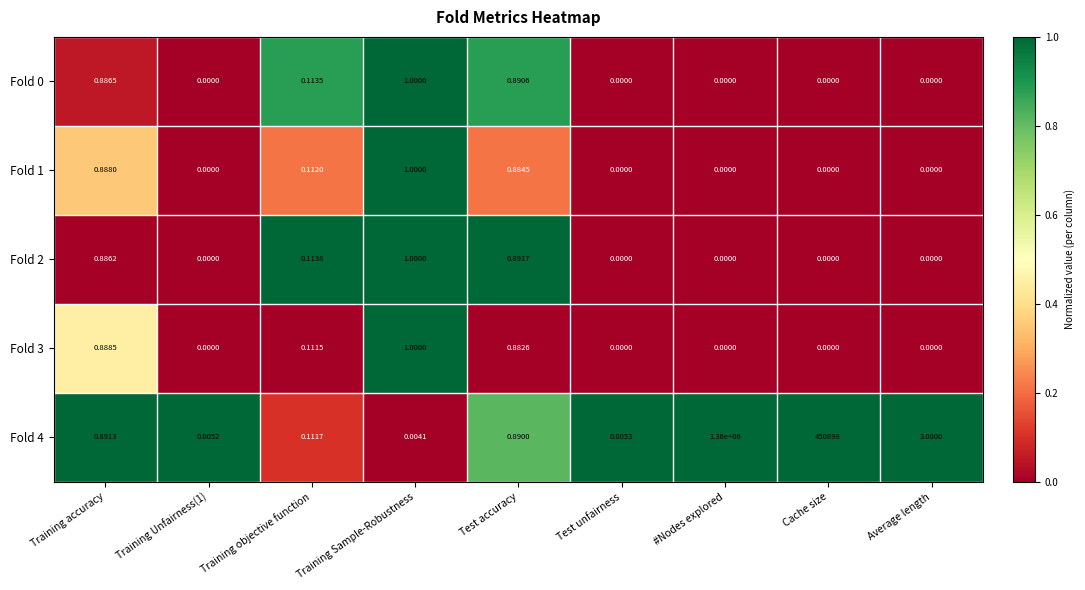

What is the maximum value shown in the chart?

1360000.0